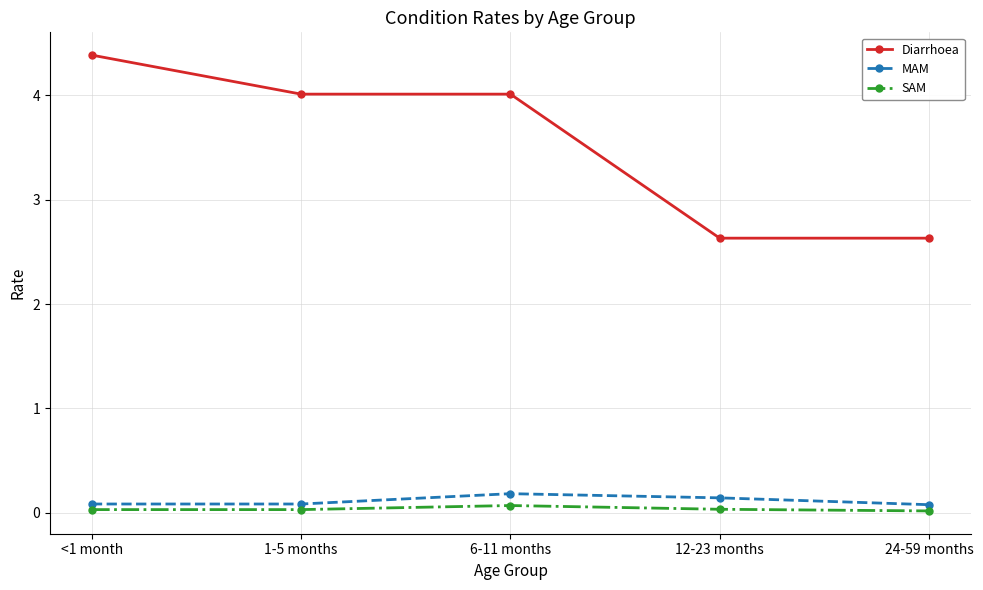

What value does the Diarrhoea series have at 24-59 months?

2.6